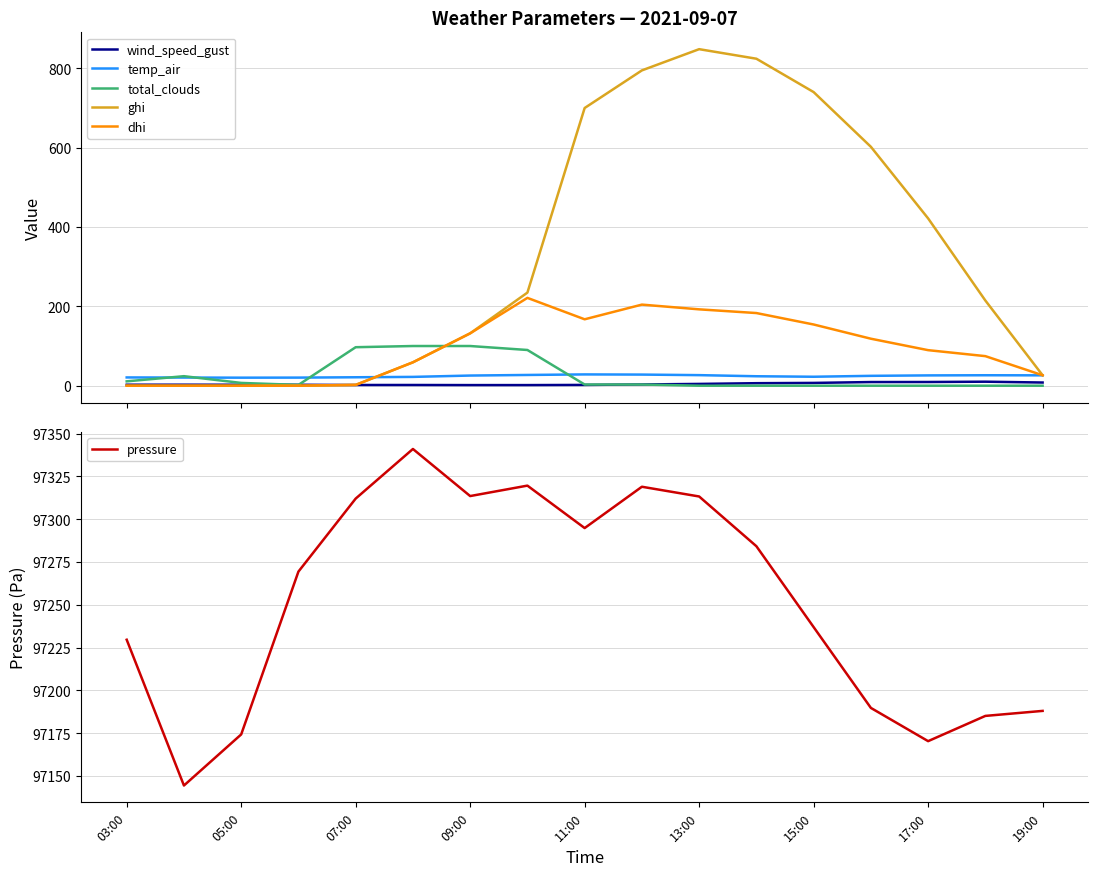

Rank the series by their maximum value, from lowest to highest.

wind_speed_gust, temp_air, total_clouds, dhi, ghi, pressure